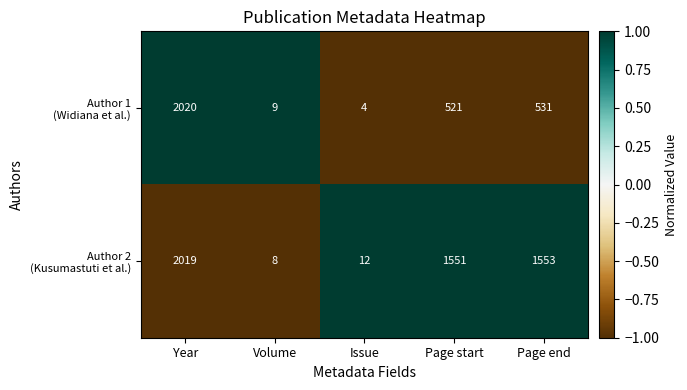

At which category is the sum across all series the highest?

Year